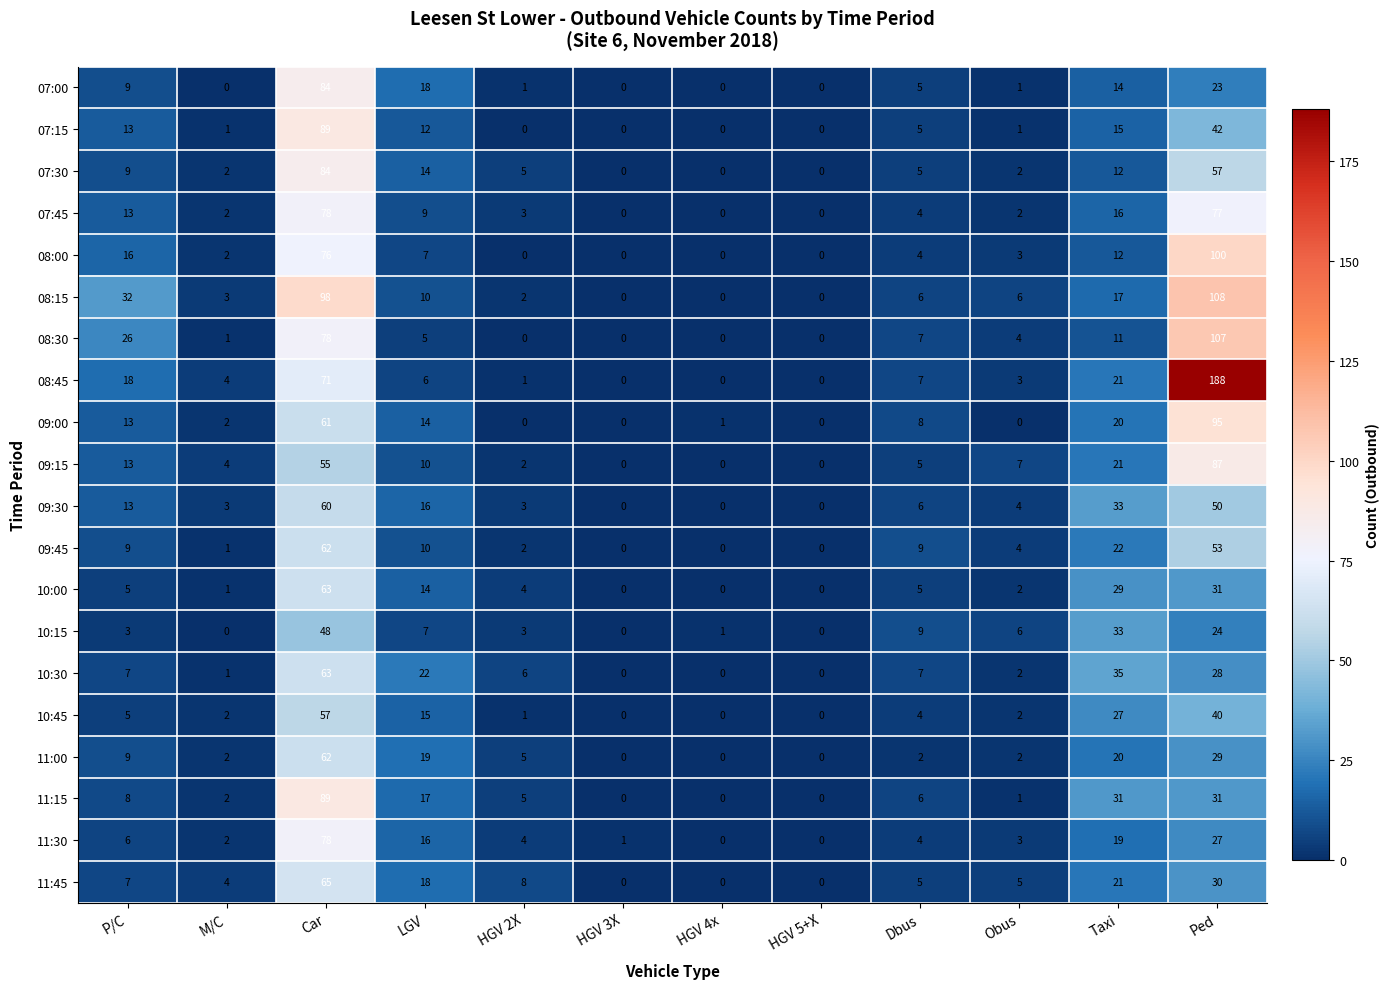

At which label does 08:30 first exceed 5?

P/C